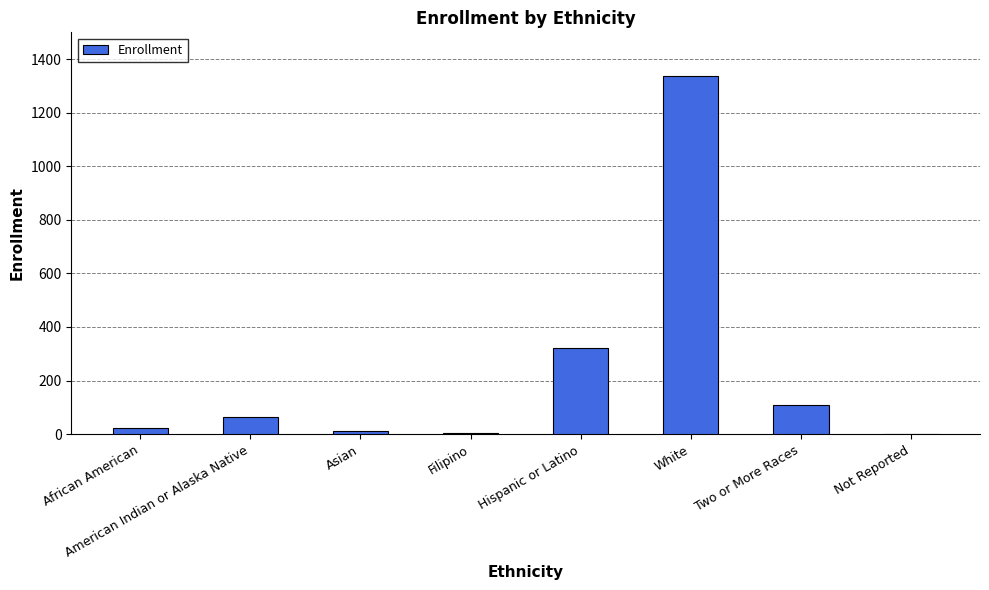

Is it true that the value at Two or More Races is 110?

True